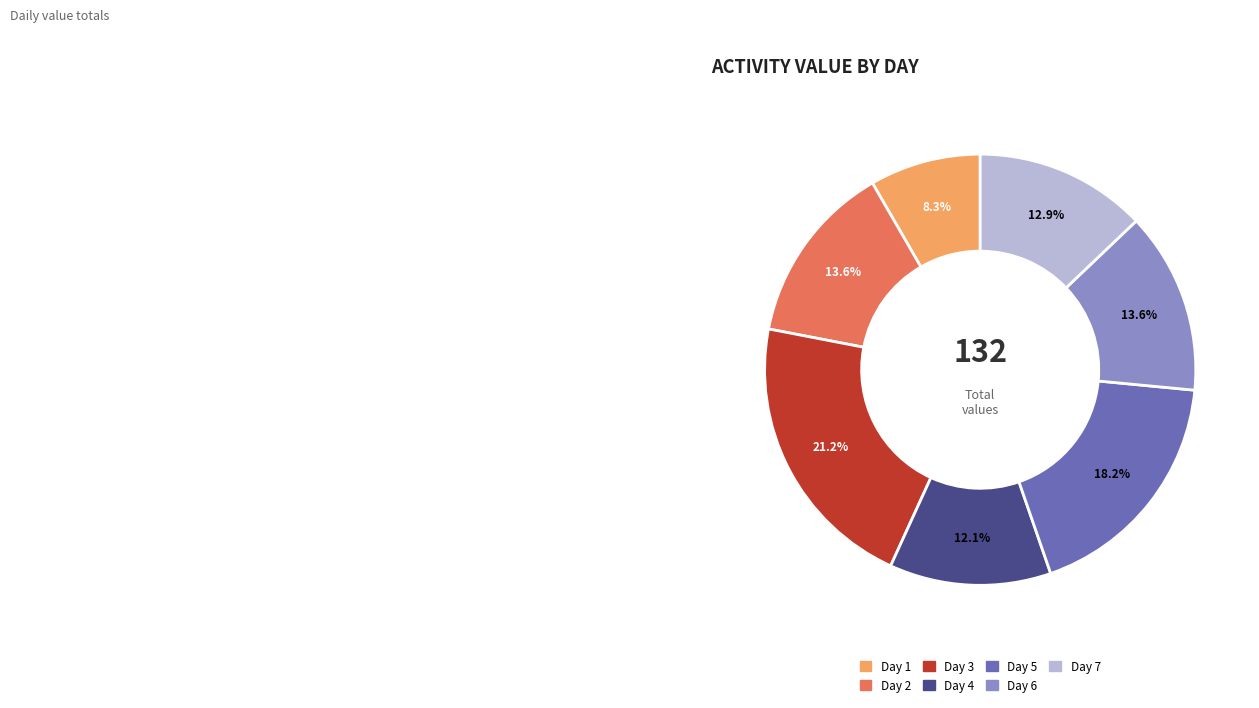

Is there any slice that represents more than half of the pie?

No